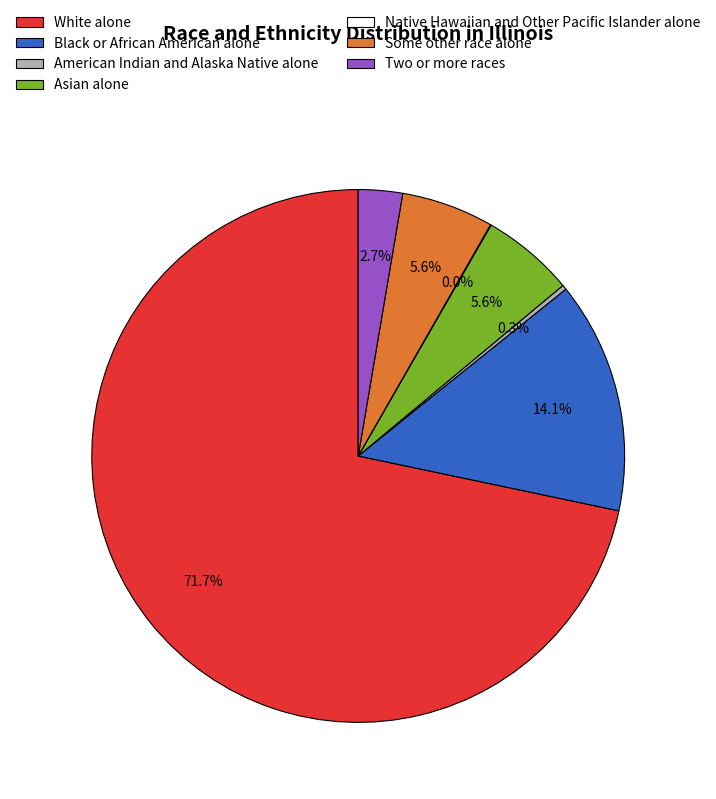

Do White alone and American Indian and Alaska Native alone together represent more than half of the pie?

Yes